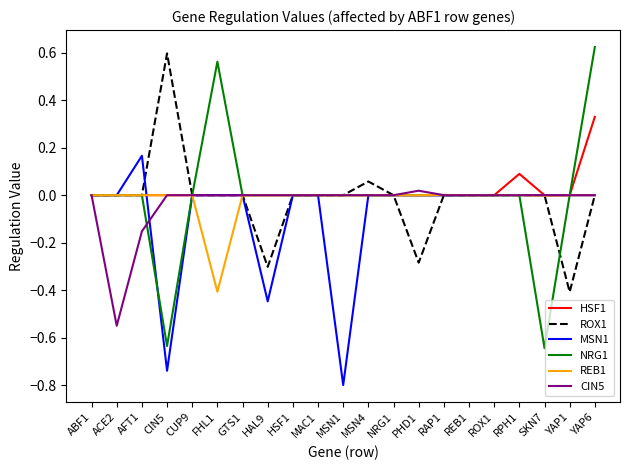

What is the difference between the highest and lowest values at HAL9?

0.4